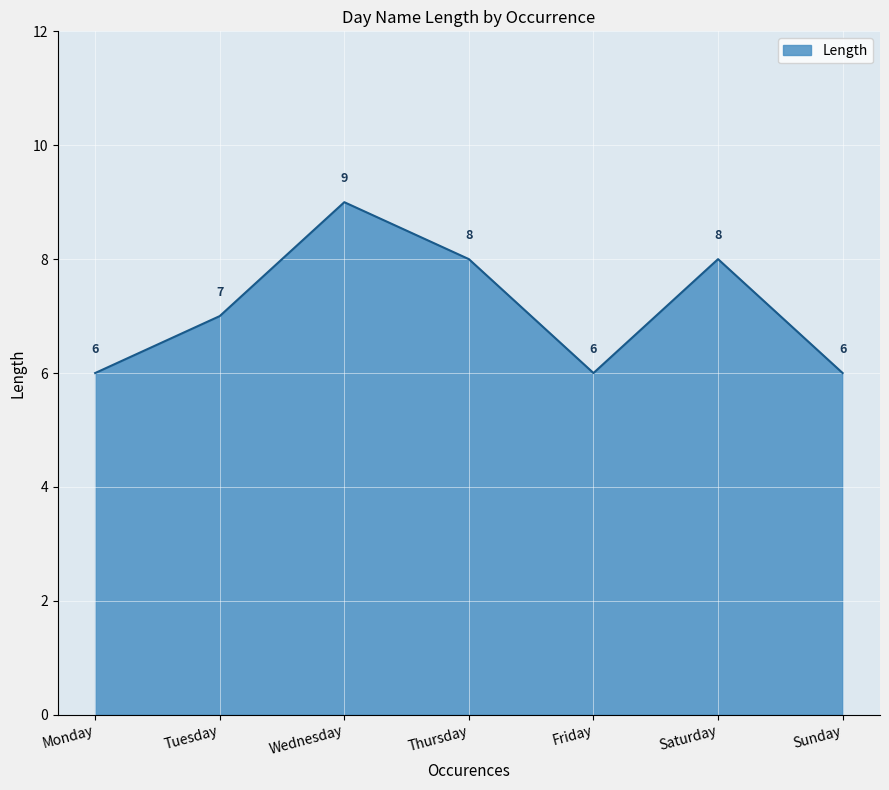

Count the values in the range 6 to 8.

6